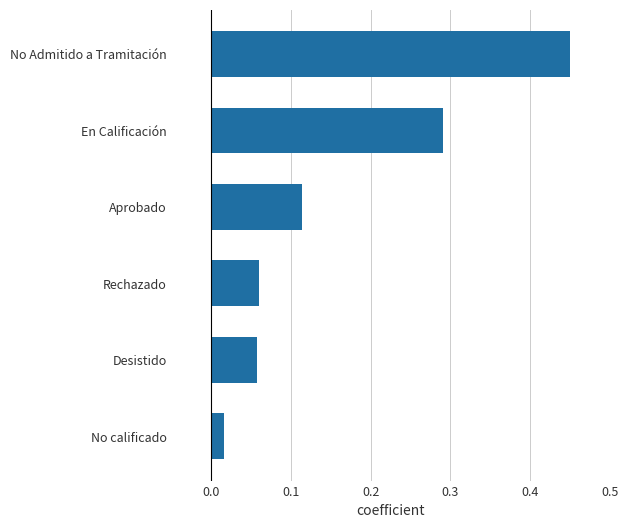

Between No calificado and En Calificación, which is larger?

En Calificación